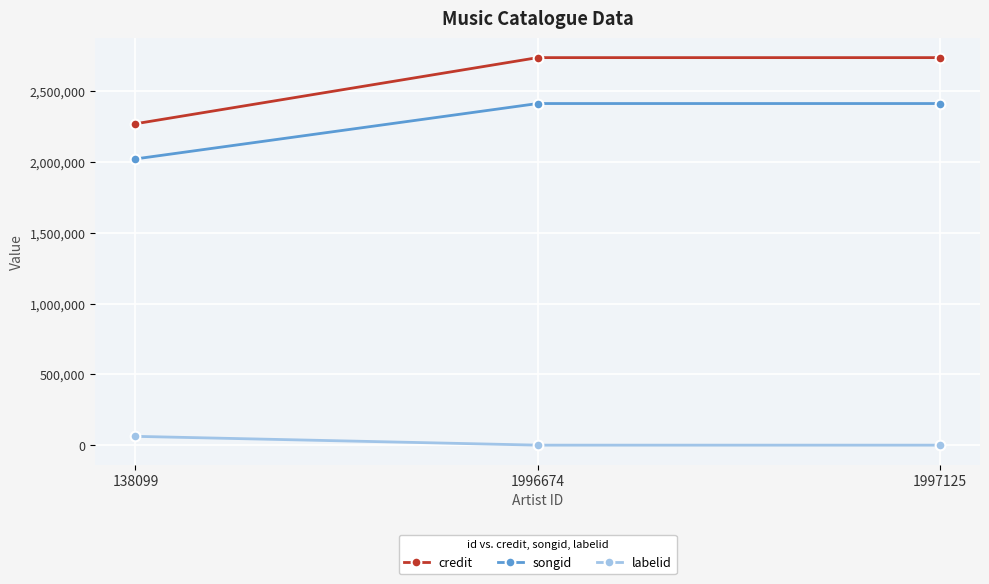

Which series has the largest total across all categories?

credit